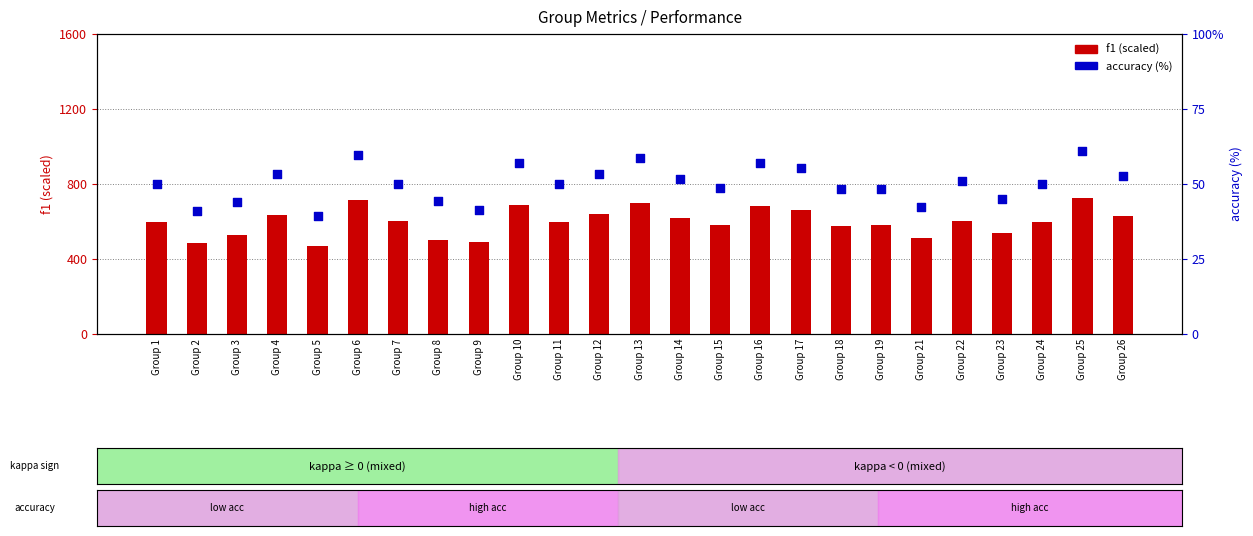

Which series contains the highest Y value?

f1 (scaled)